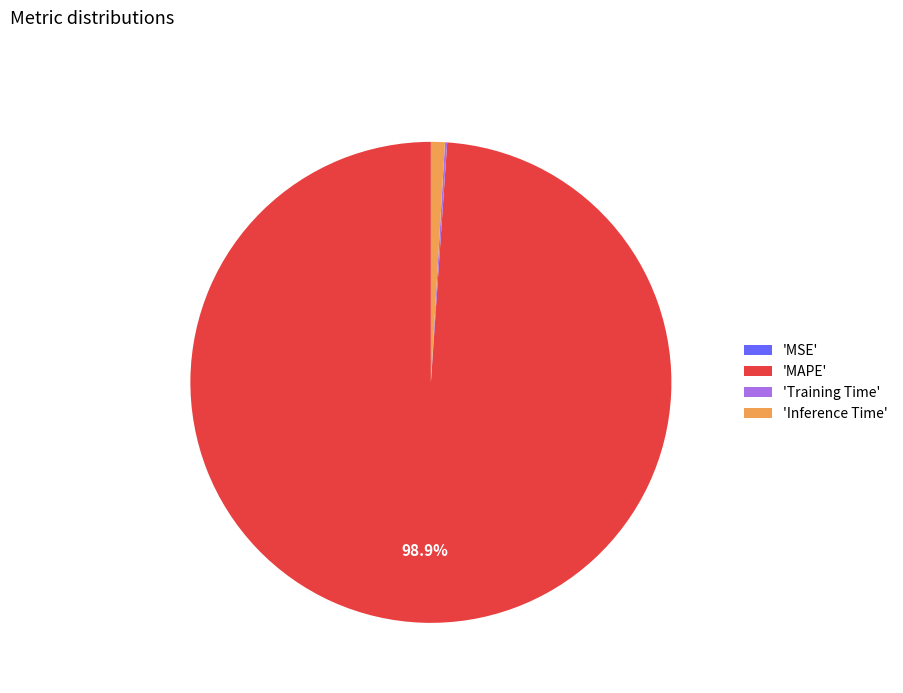

Which has a higher value, 'MAPE' or 'Inference Time'?

'MAPE'